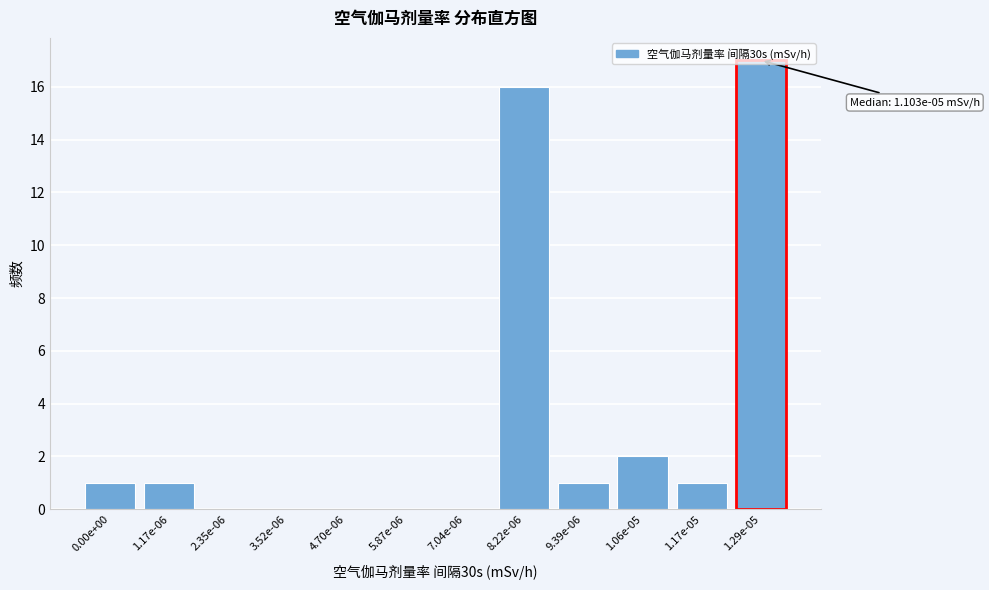

The value at 1.17e-06 is 2. True or false?

False